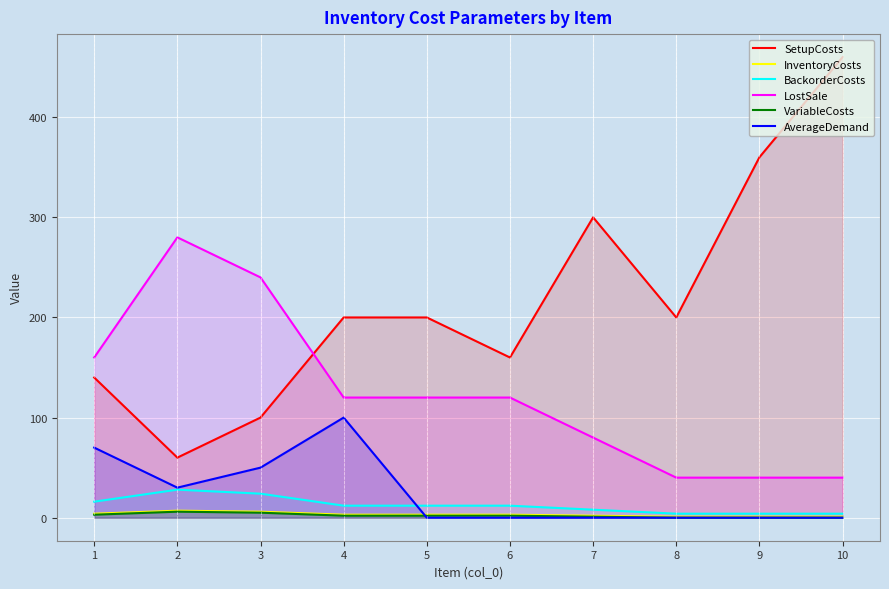

After their last crossing, which series has the higher values: InventoryCosts or AverageDemand?

InventoryCosts